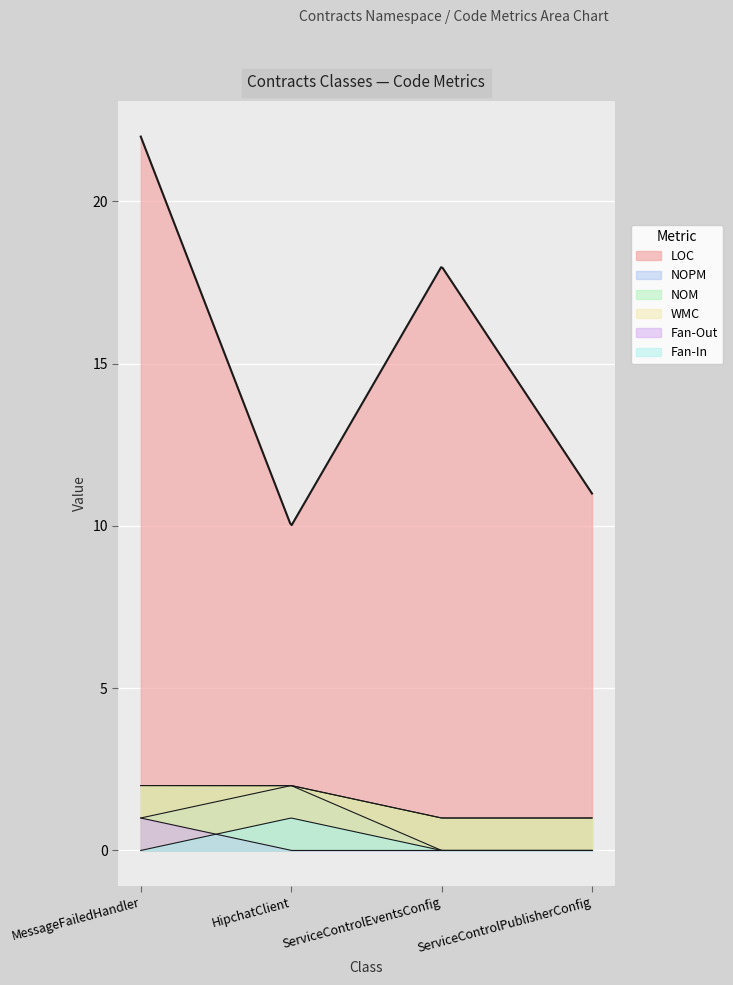

At how many categories does at least one series exceed 14?

2